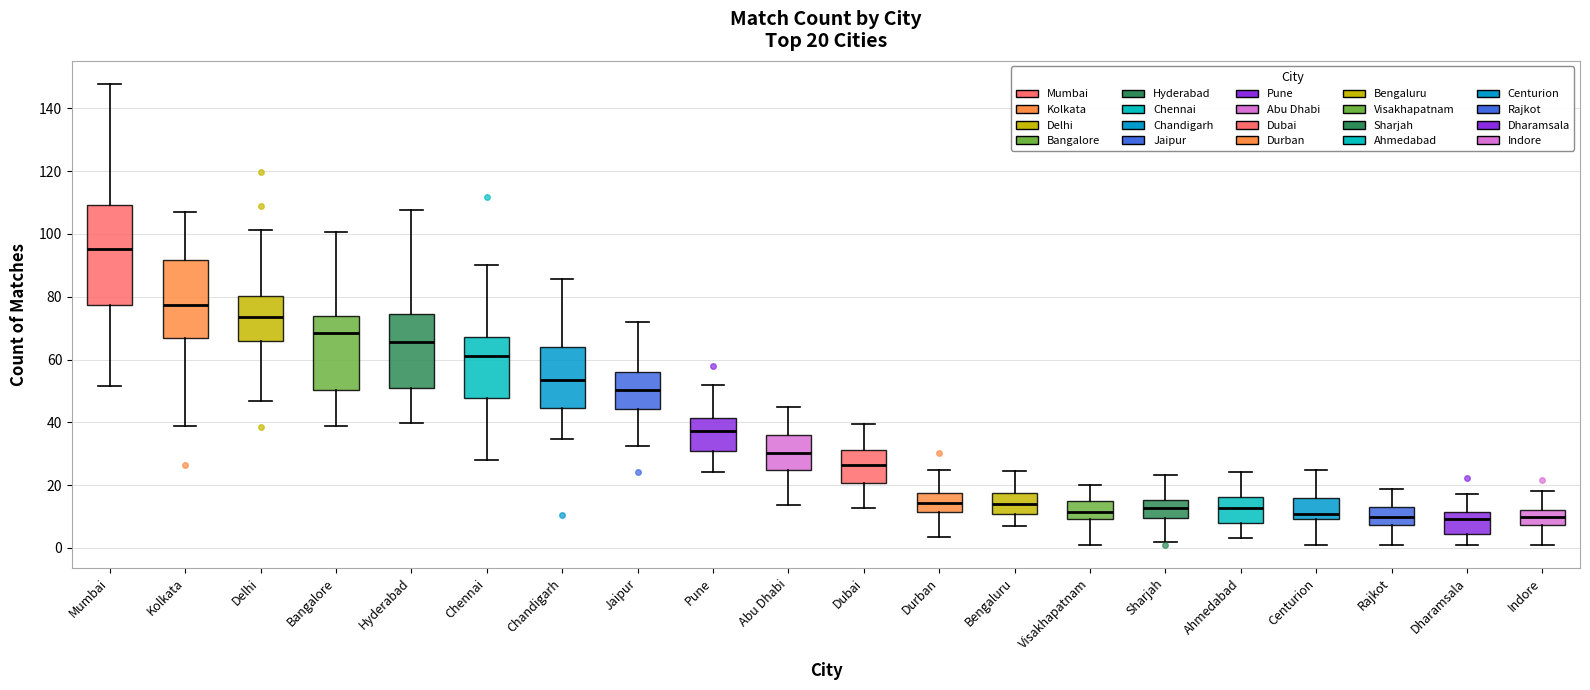

Comparing the boxes themselves (not the whiskers), which one is the tallest?

Mumbai